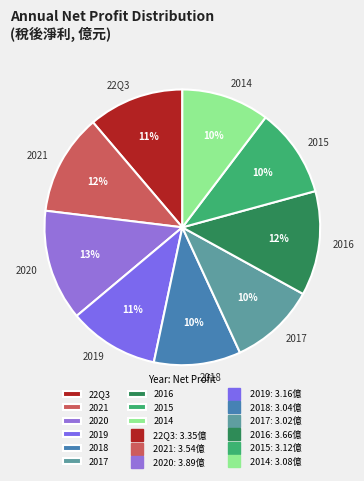

What is the largest slice in the pie chart?

2020